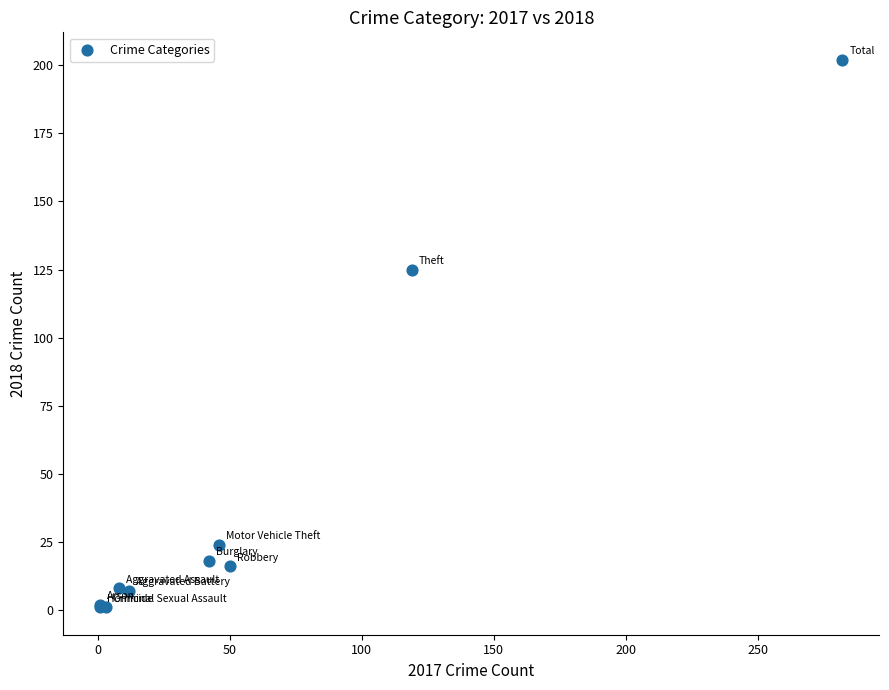

What Y value in the scatter plot is closest to 101?

125